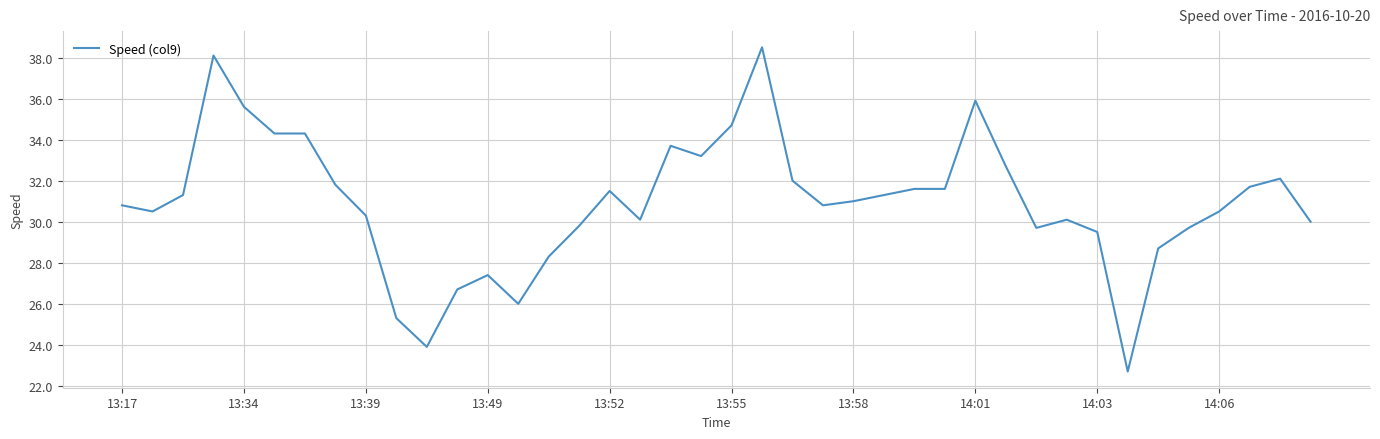

What is the maximum value shown in the chart?

38.5